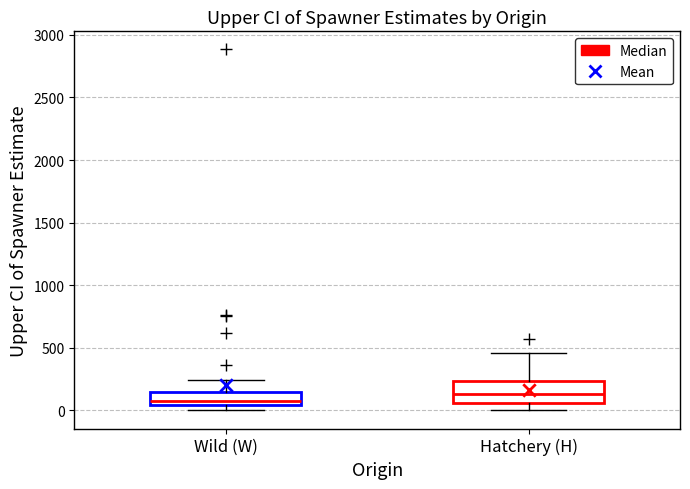

Where does the median line of the box for Hatchery (H) sit on the y-axis? The values are not printed on the chart, so give them approximately, as read against the axis.

150